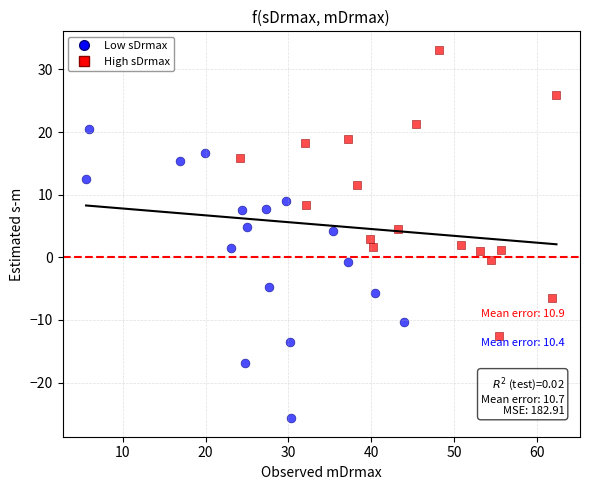

Which series reaches the minimum Y coordinate?

Low sDrmax